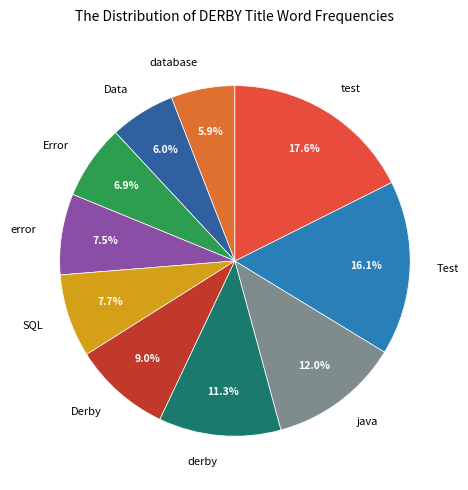

What percentage is the test slice, to the nearest percent?

18%